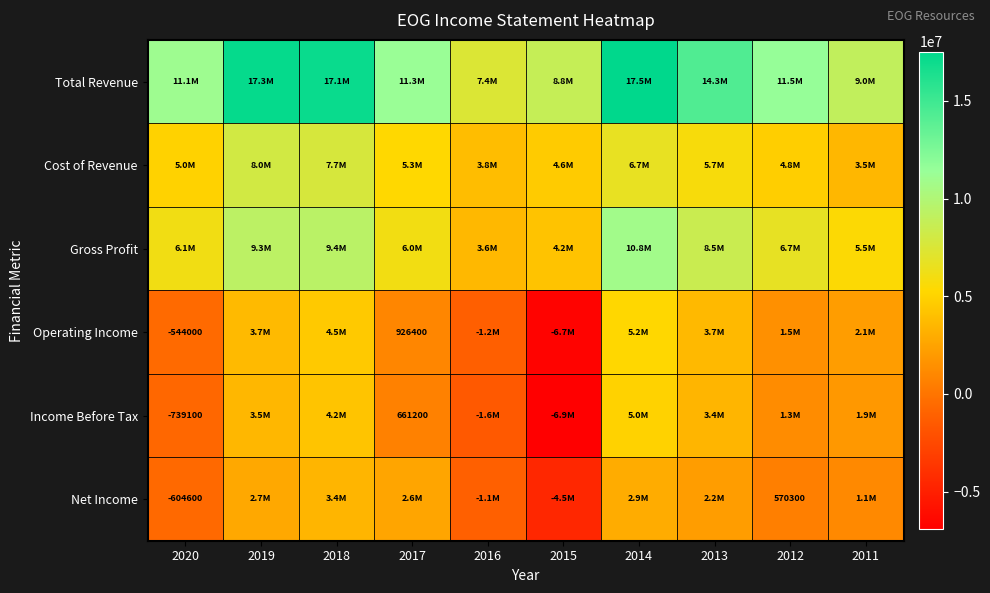

How many data points does each series have?

10